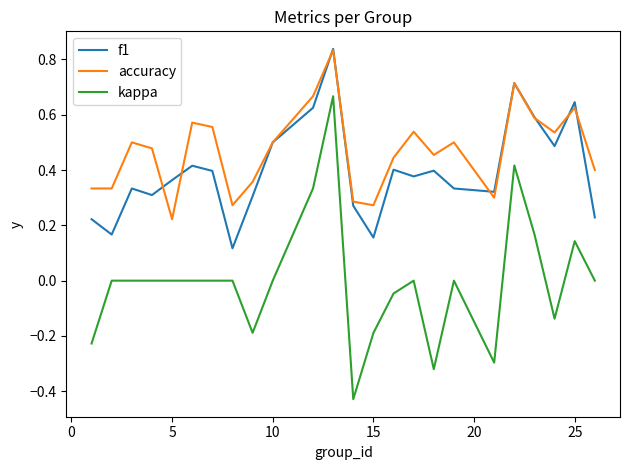

Which series has the widest spread of values?

kappa